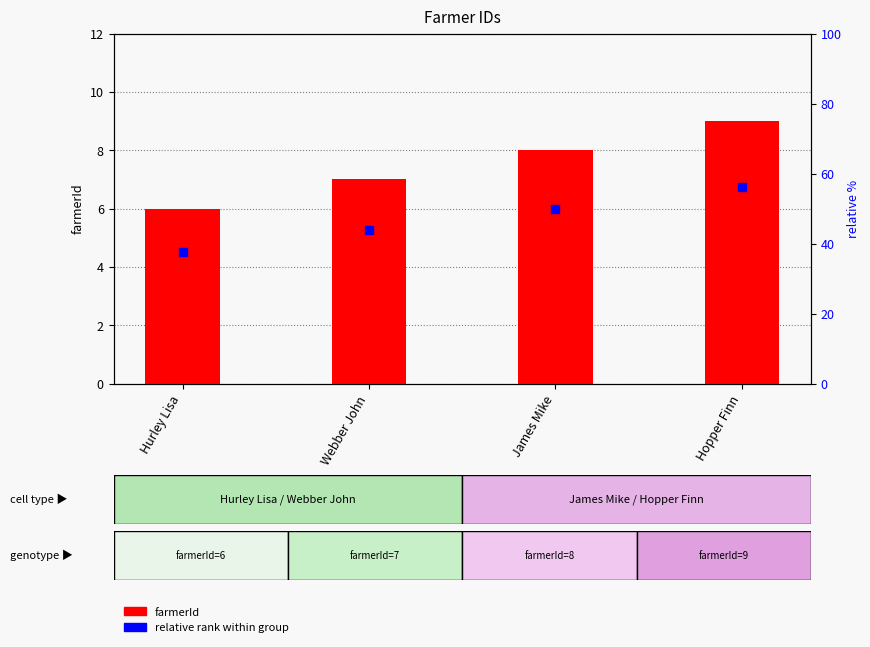

Is the value of farmerId at Webber John greater than the value of relative rank within group at Hopper Finn?

Yes